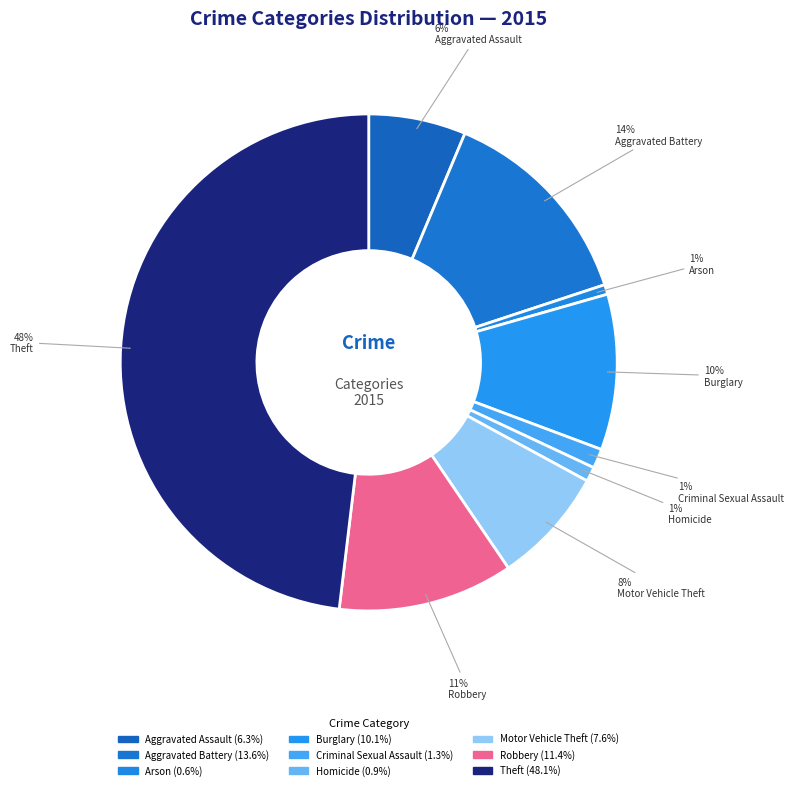

What percentage is NOT represented by Arson?

99.4%